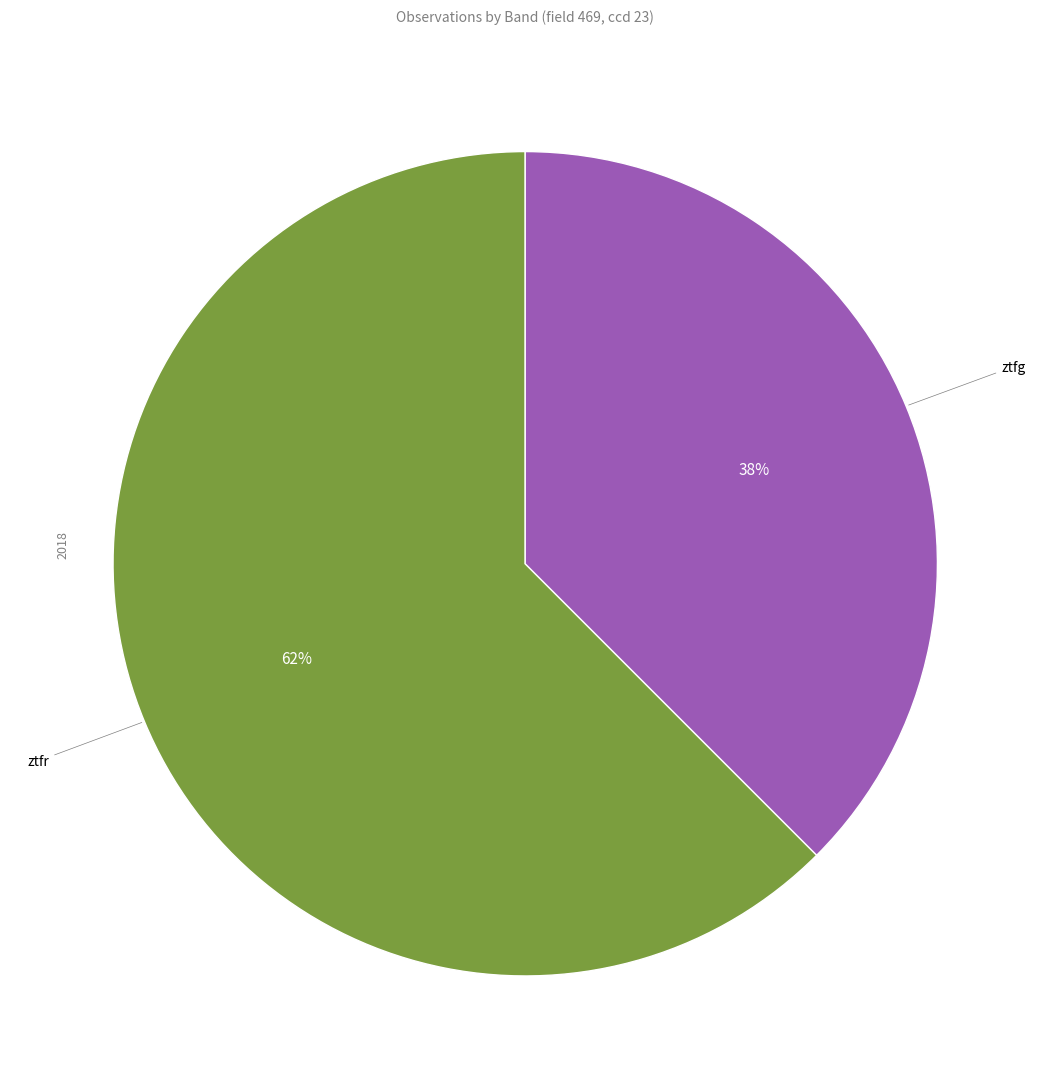

Which slice represents more than half of the pie?

ztfr